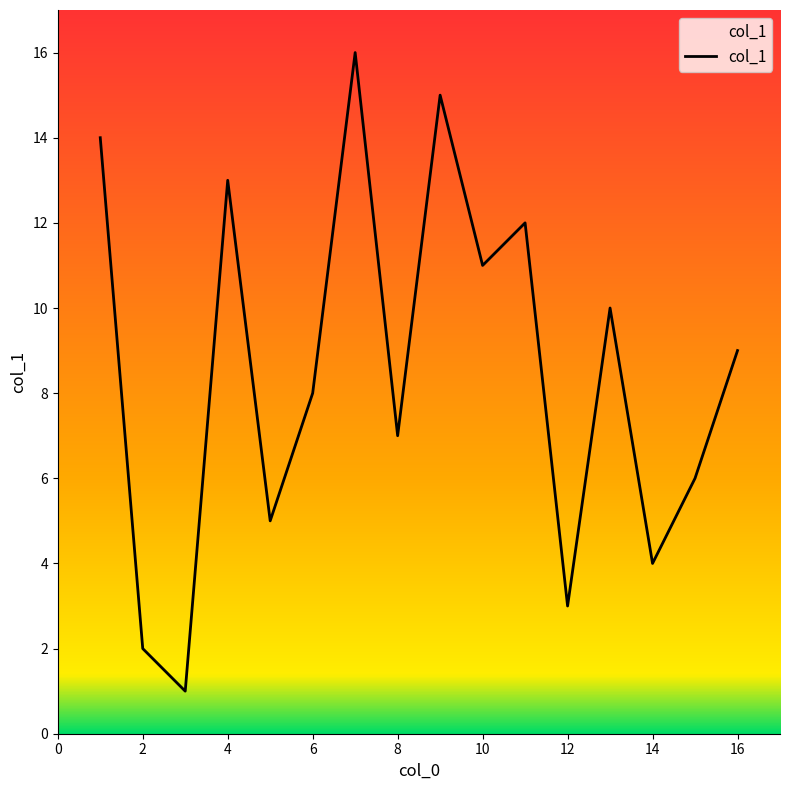

What is the maximum value shown in the chart?

16